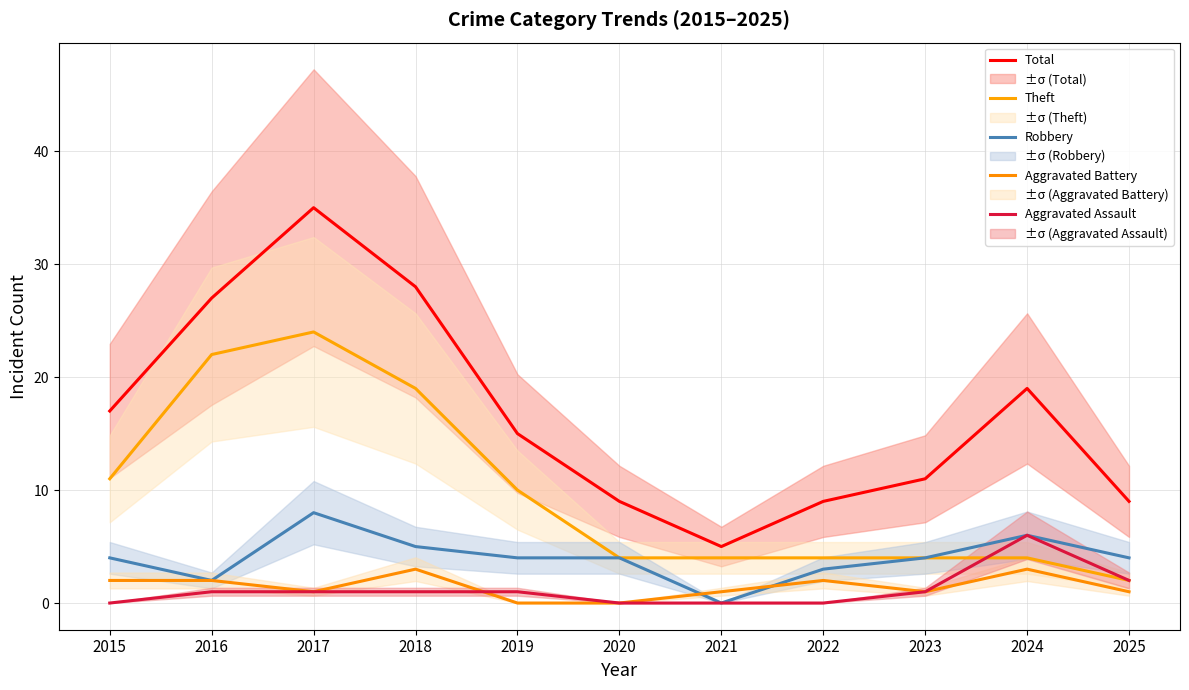

What is the difference between the maximum and minimum values in the Robbery series?

8